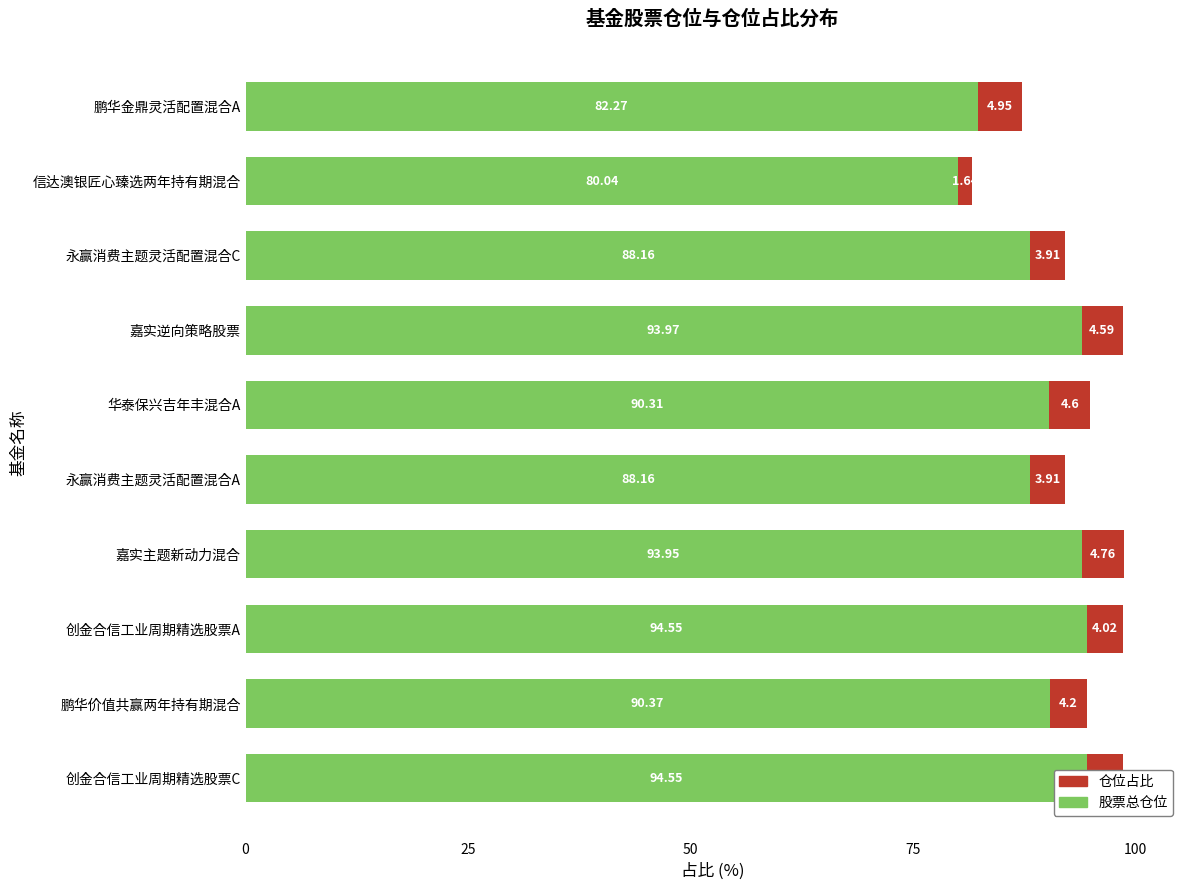

What is the sum of the 仓位占比 values at 信达澳银匠心臻选两年持有期混合 and 创金合信工业周期精选股票C?

5.7